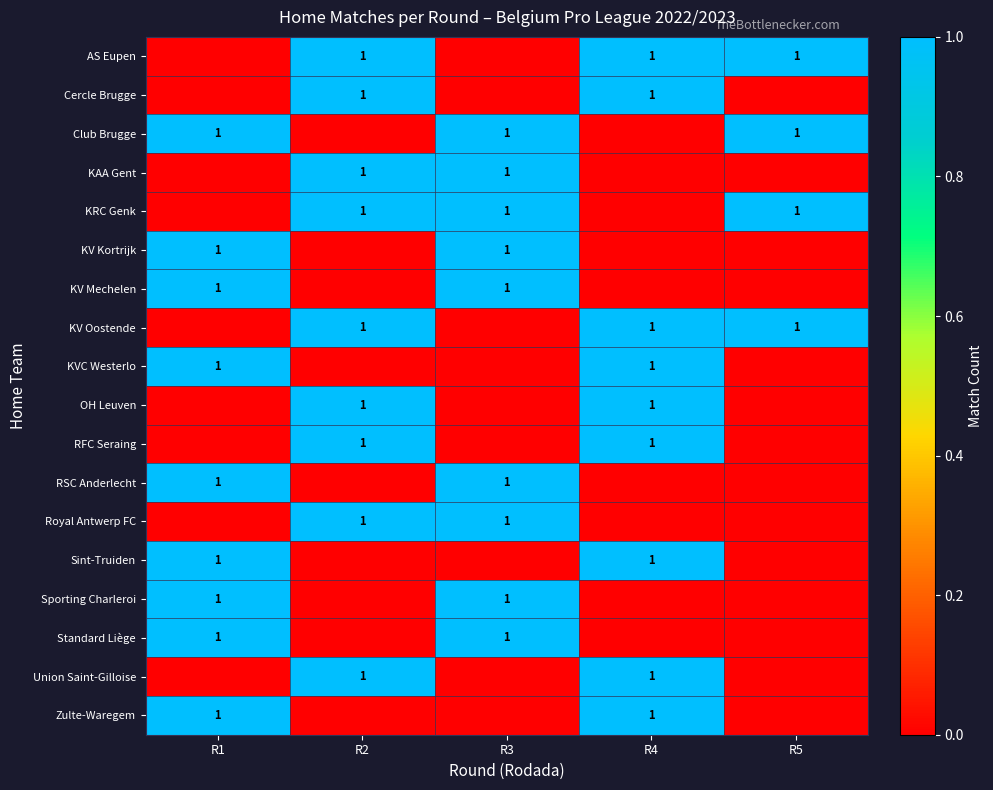

The value of KVC Westerlo at R1 is 1. True or false?

True